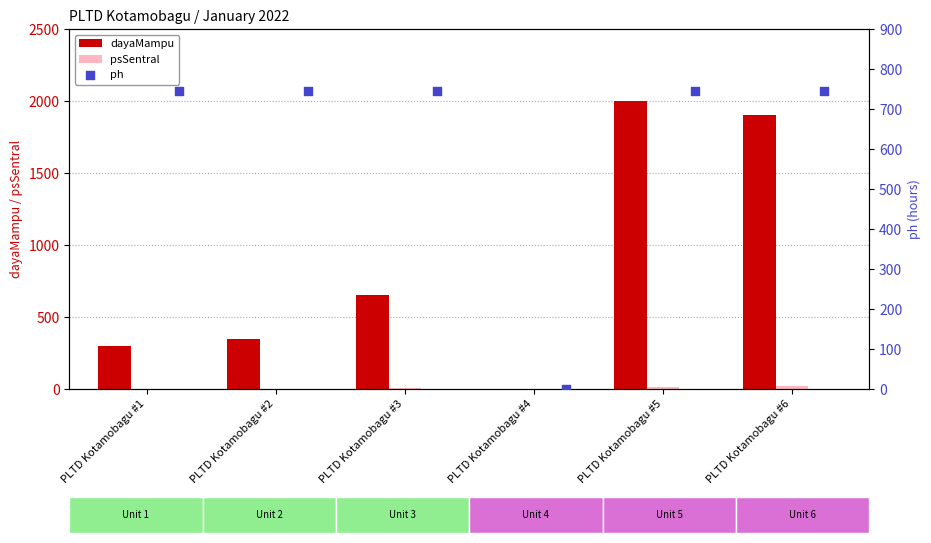

Is the value of dayaMampu at PLTD Kotamobagu #2 greater than the value of psSentral at PLTD Kotamobagu #5?

Yes